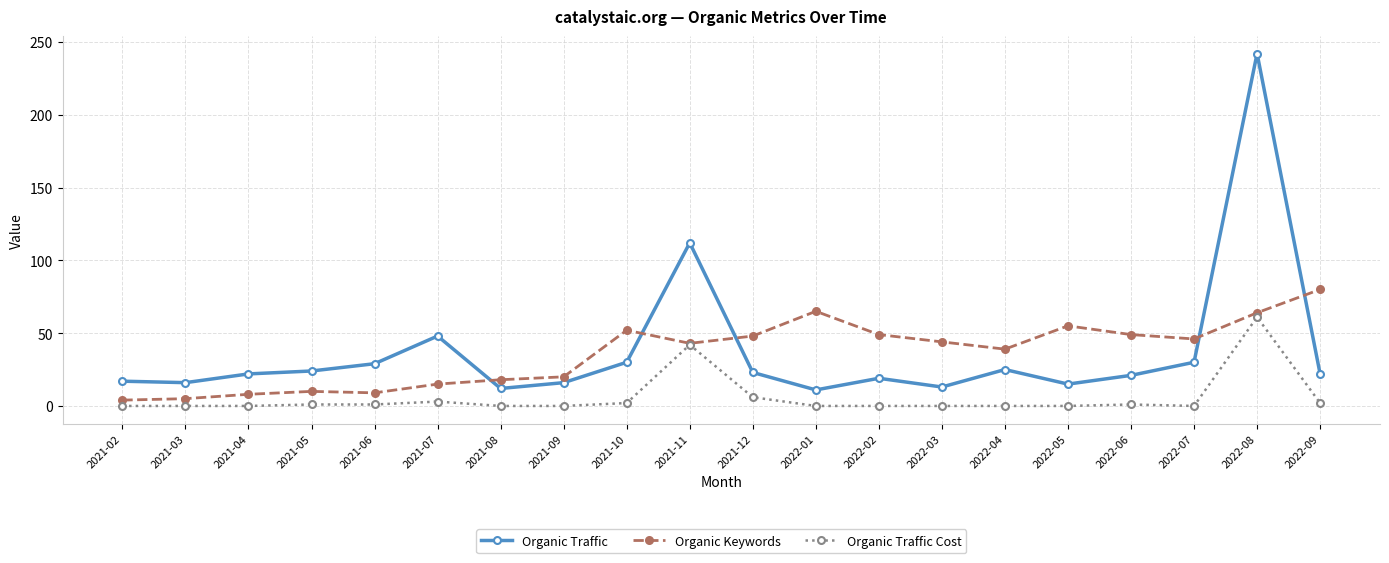

What is the sum of all Organic Keywords values?

723